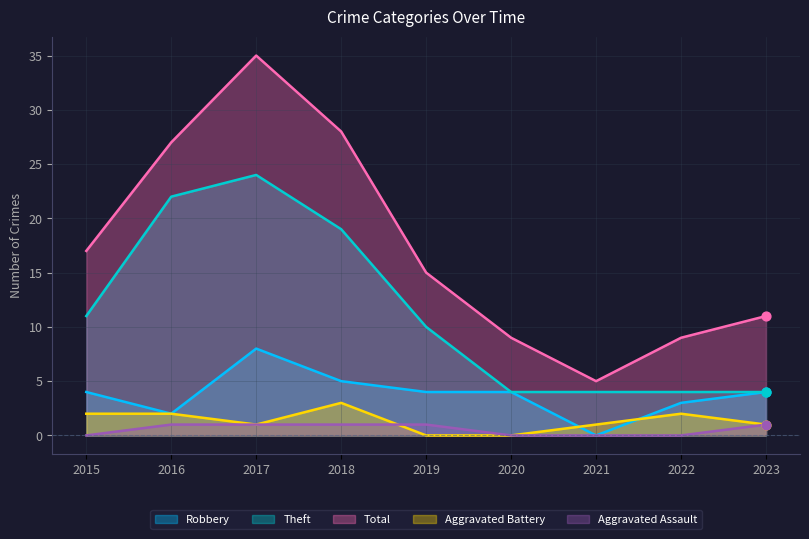

Which series contains the highest Y value?

Total